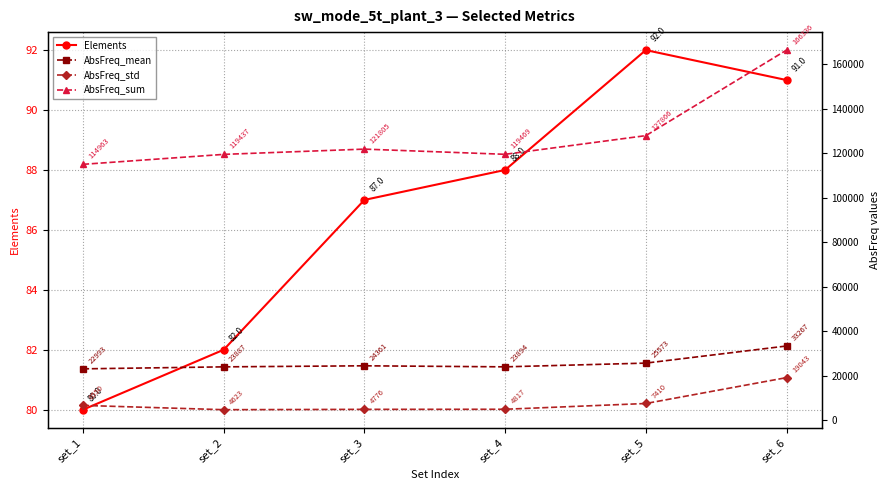

True or false: AbsFreq_sum and AbsFreq_mean cross at least once.

False